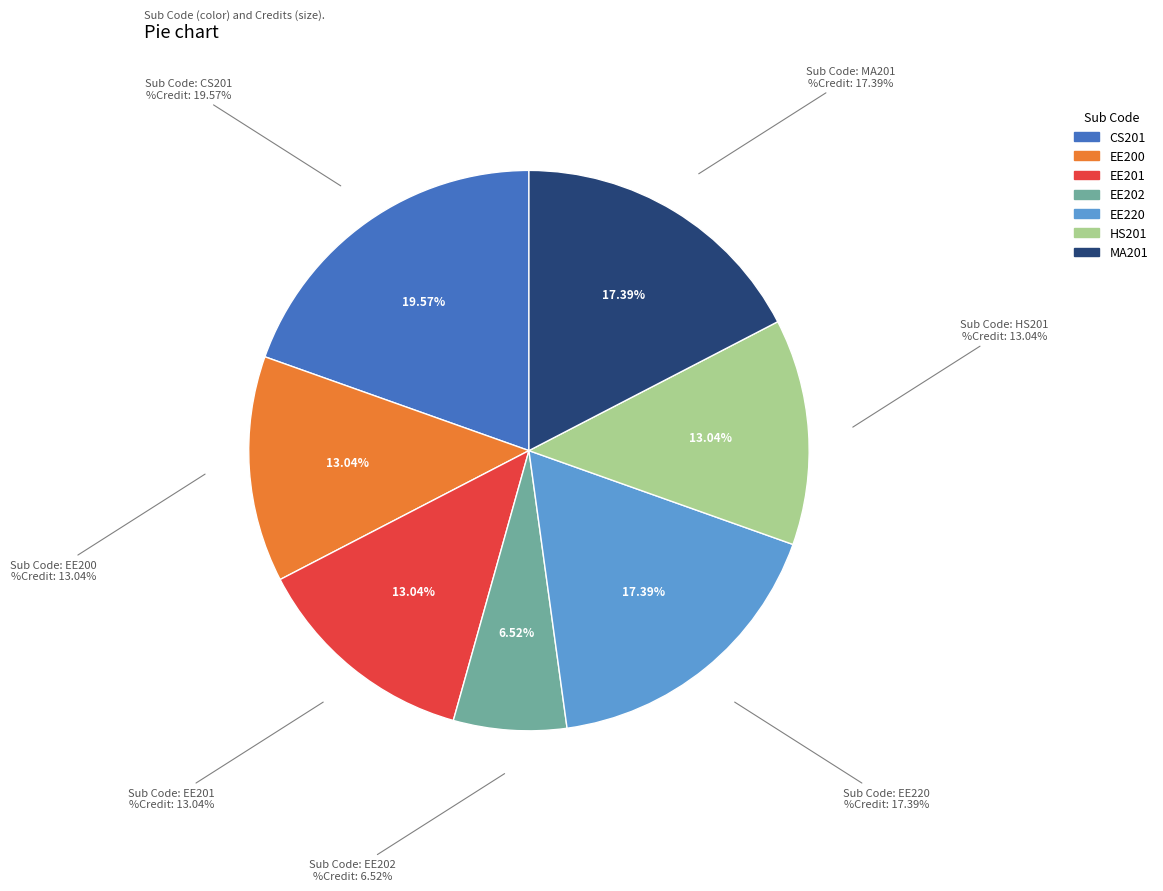

Which slice is the smallest?

EE202
Digital Circuits
Laboratory